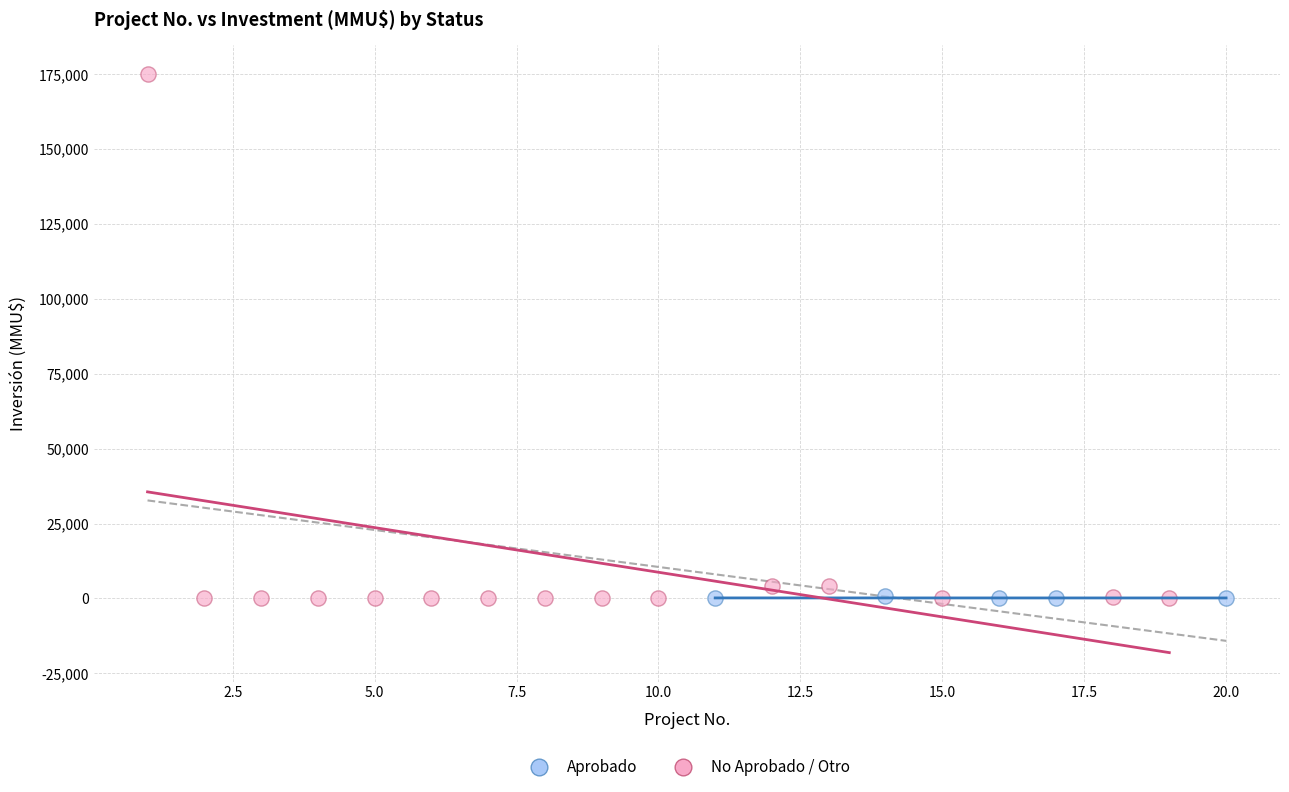

Which series has the widest spread of Y values?

No Aprobado / Otro